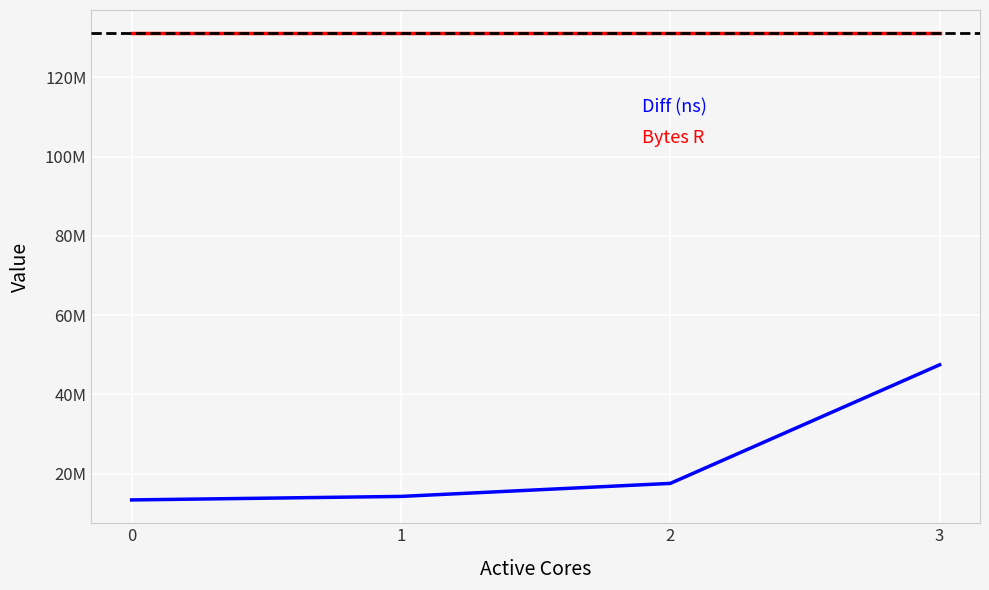

The value of Bytes R at 0 is 131072000. True or false?

True